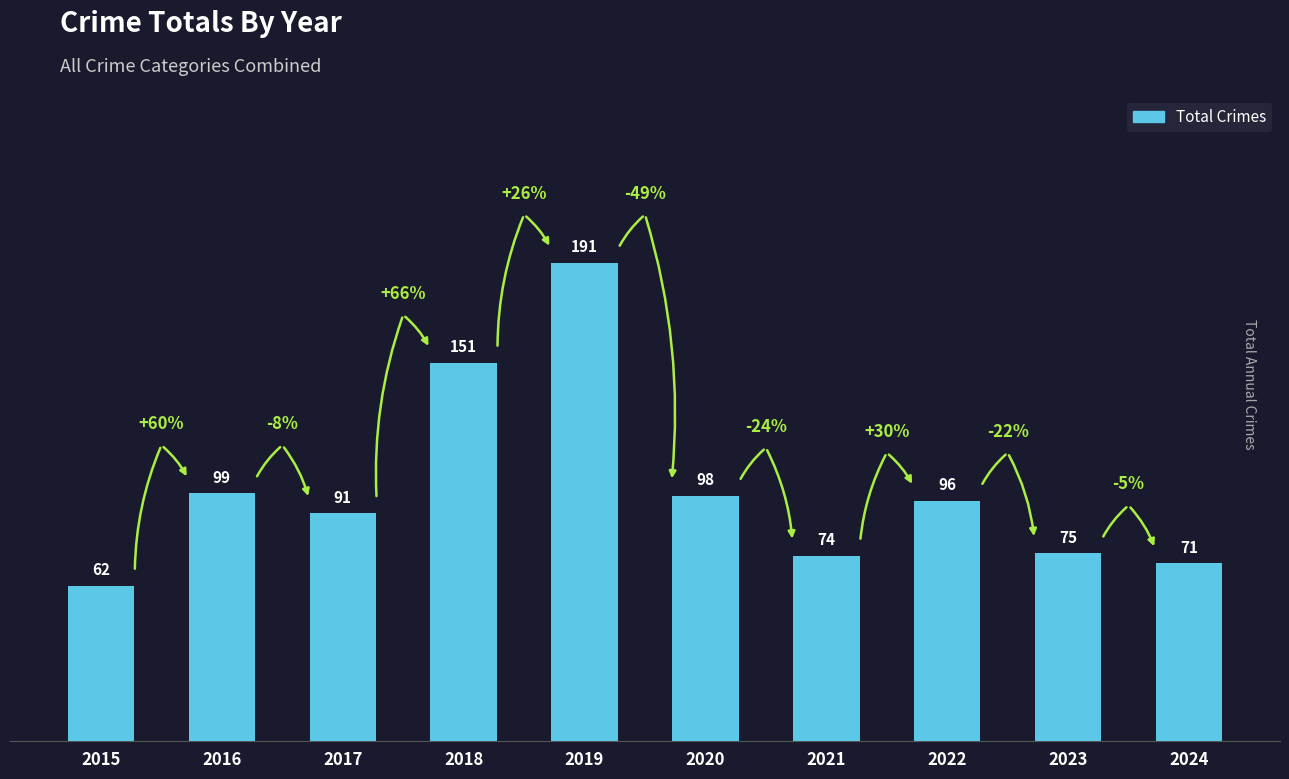

Count the number of categories in the chart.

10